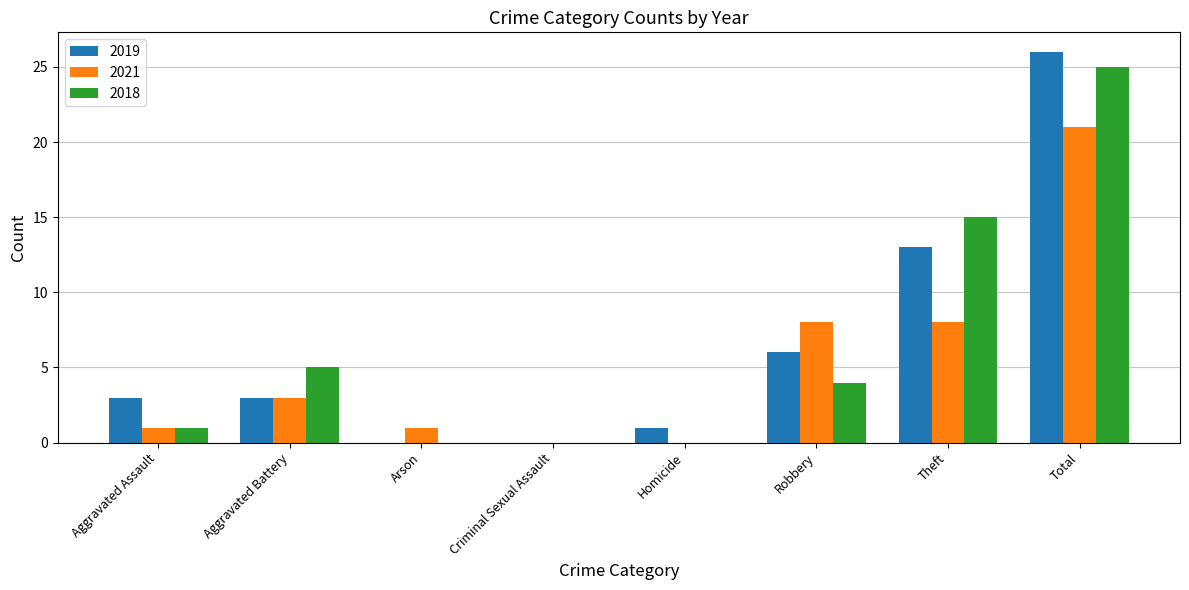

Which series changed the most between Arson and Theft?

2018